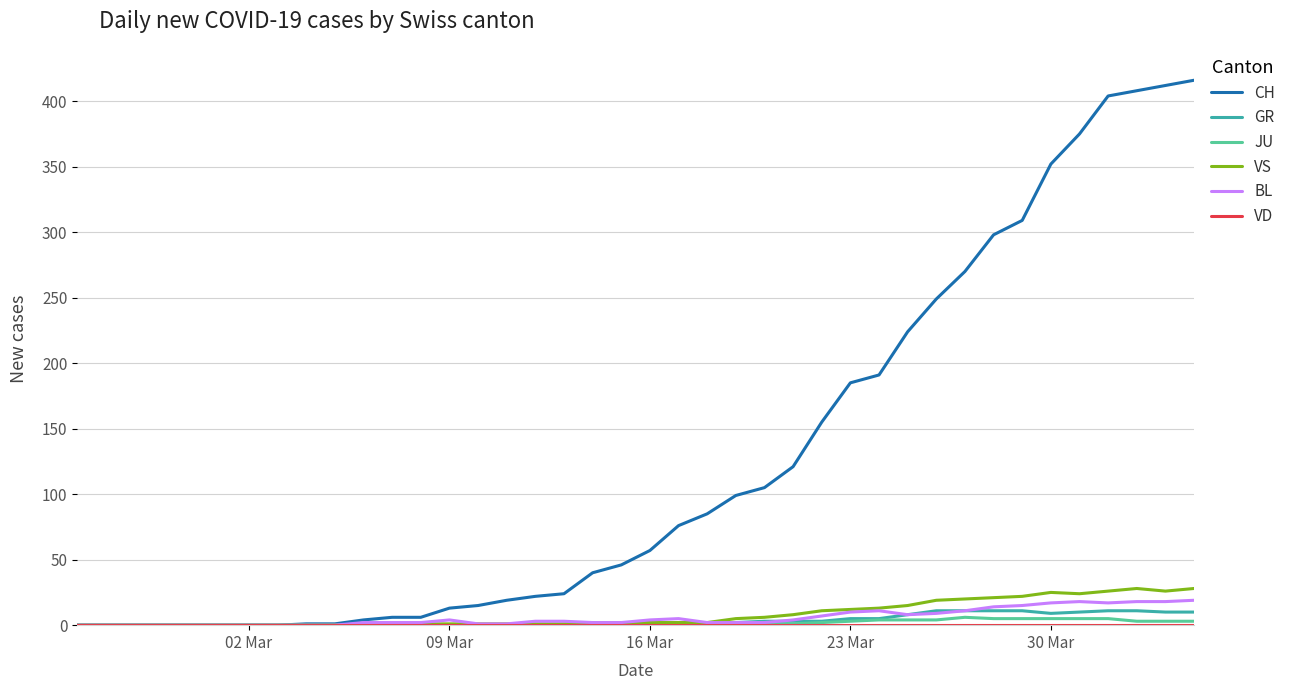

How many categories are shown in the chart?

40